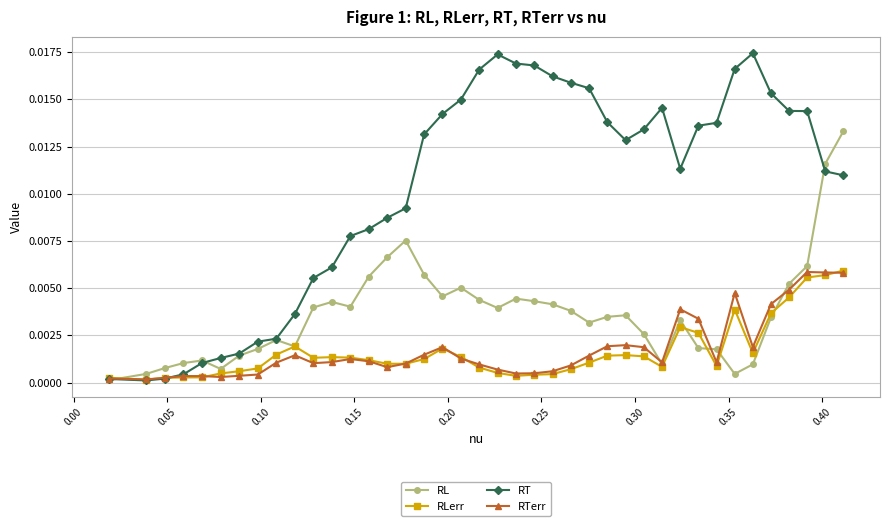

Which series has the largest range (max minus min)?

RT